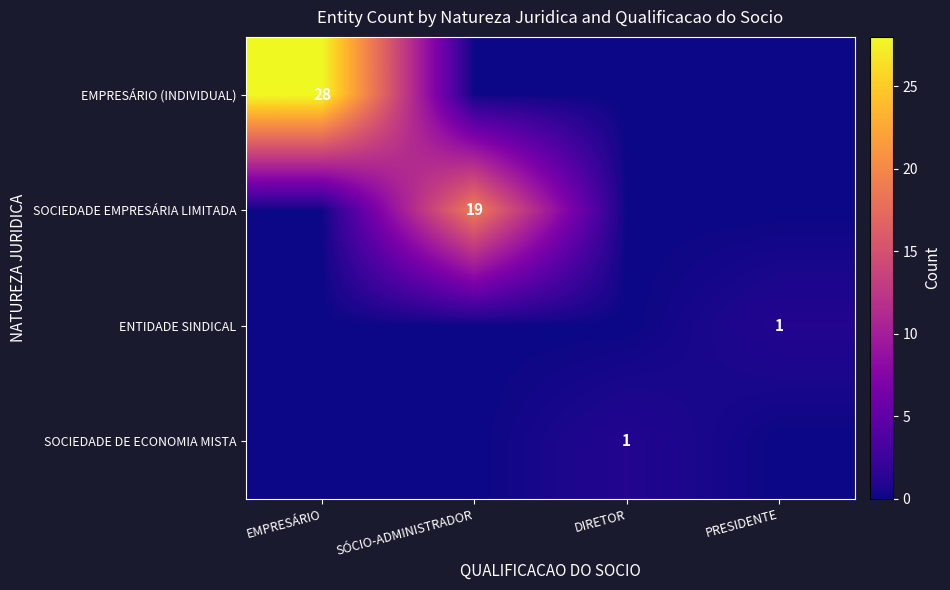

How many categories are shown in the chart?

4